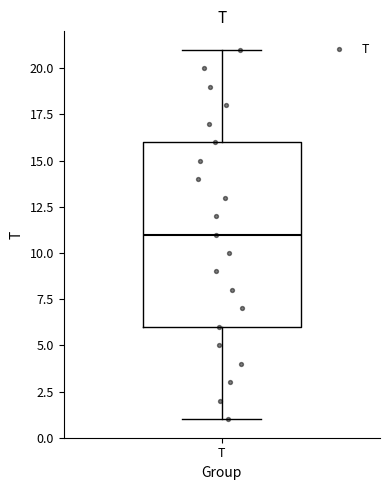

Transcribe this box plot: give where the median line is, the range the box spans, and where the two whiskers end, as read against the y-axis. The values are not printed on the chart, so give them approximately, as read against the axis.

median 11, box 6 to 16, whiskers 1 to 21